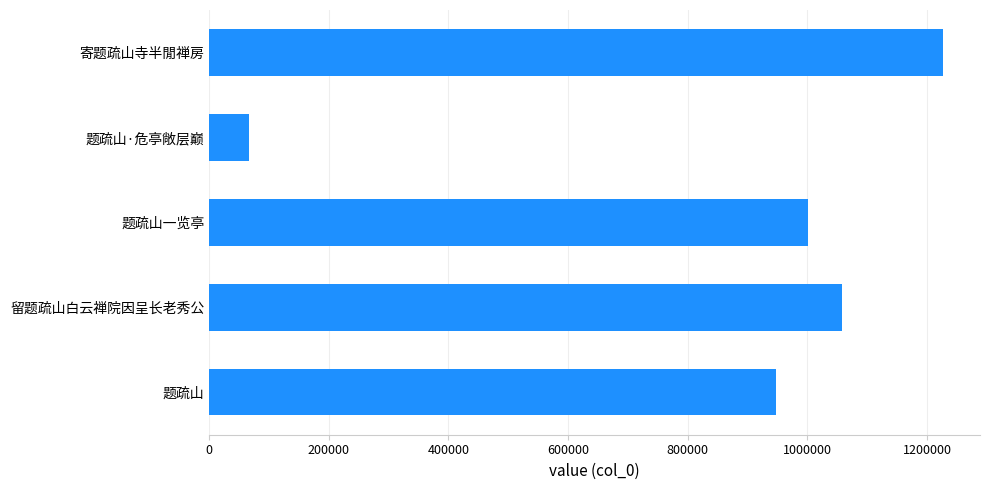

Are the bars grouped side by side (vs. stacked)?

No